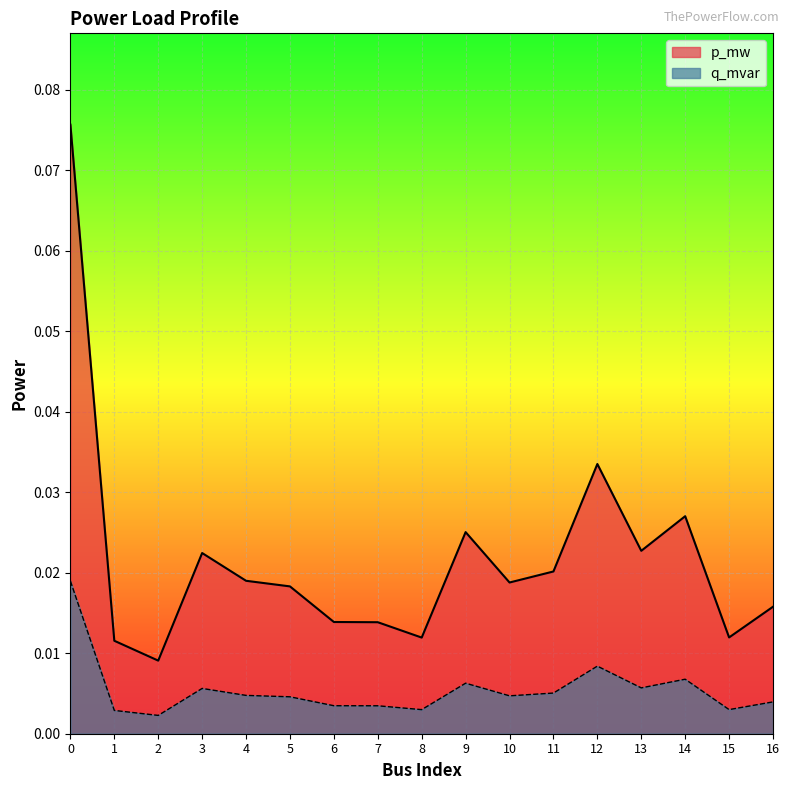

How many lines are shown in the chart?

2